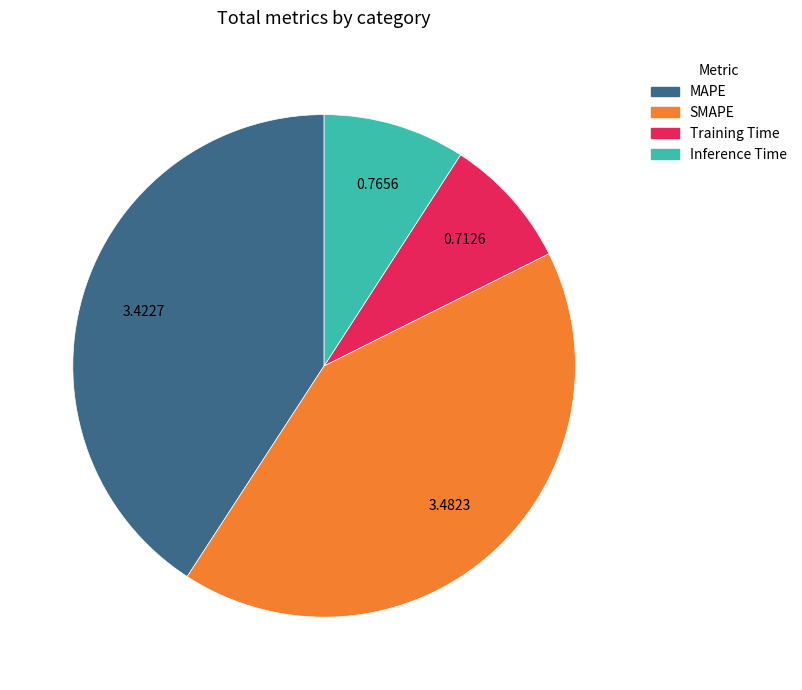

Rank the categories by value from highest to lowest.

SMAPE, MAPE, Inference Time, Training Time